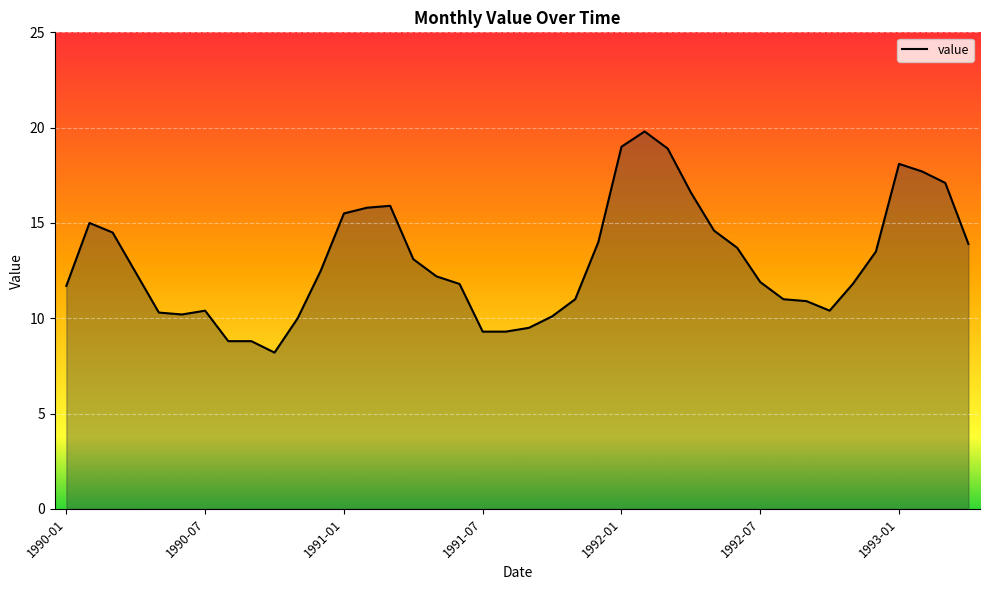

What is the minimum value shown in the chart?

8.2